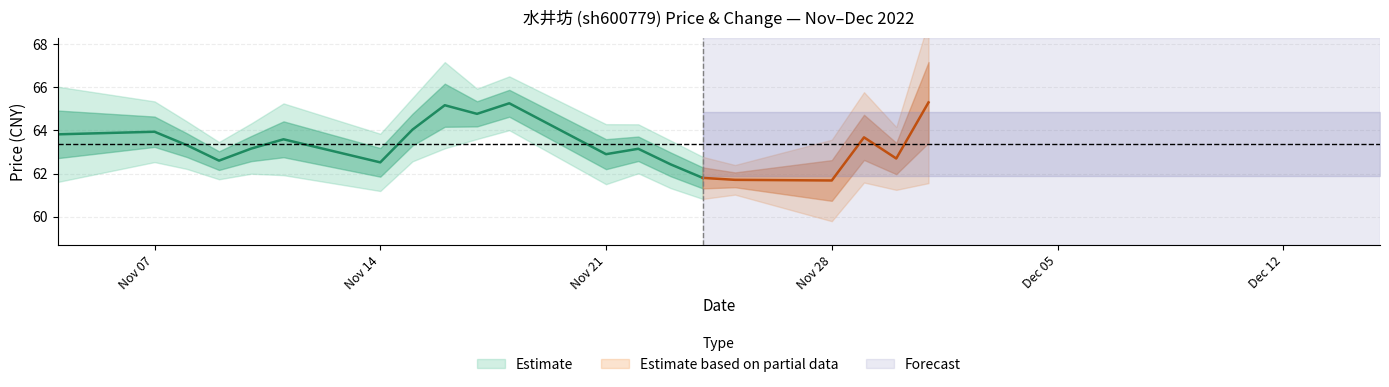

What is the total value across all series at 11?

63.8